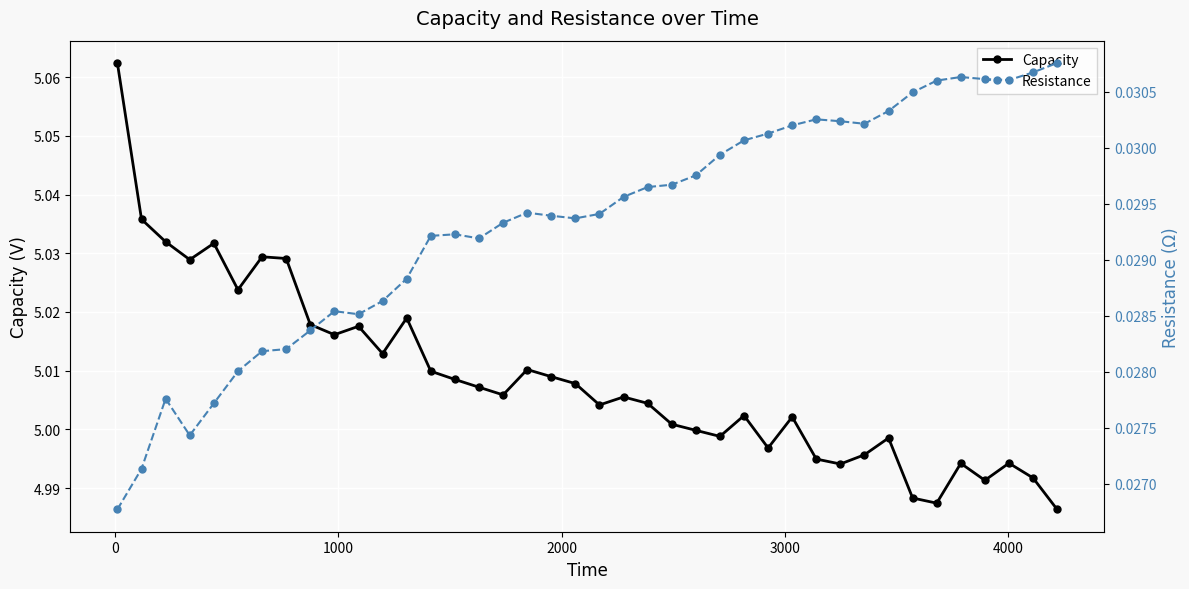

True or false: Capacity has more than 2 points higher than both neighbors.

True